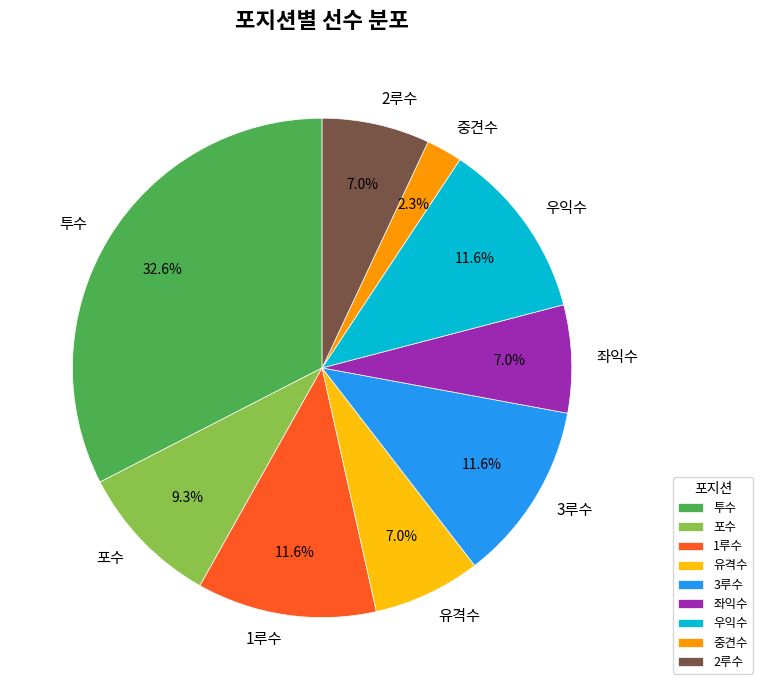

Count the number of slices in the pie.

9